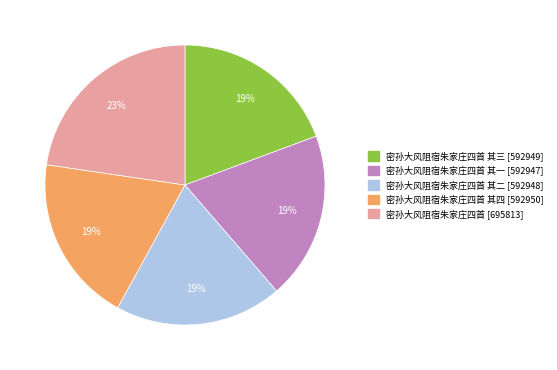

To the nearest percent, what is the average slice percentage?

20%